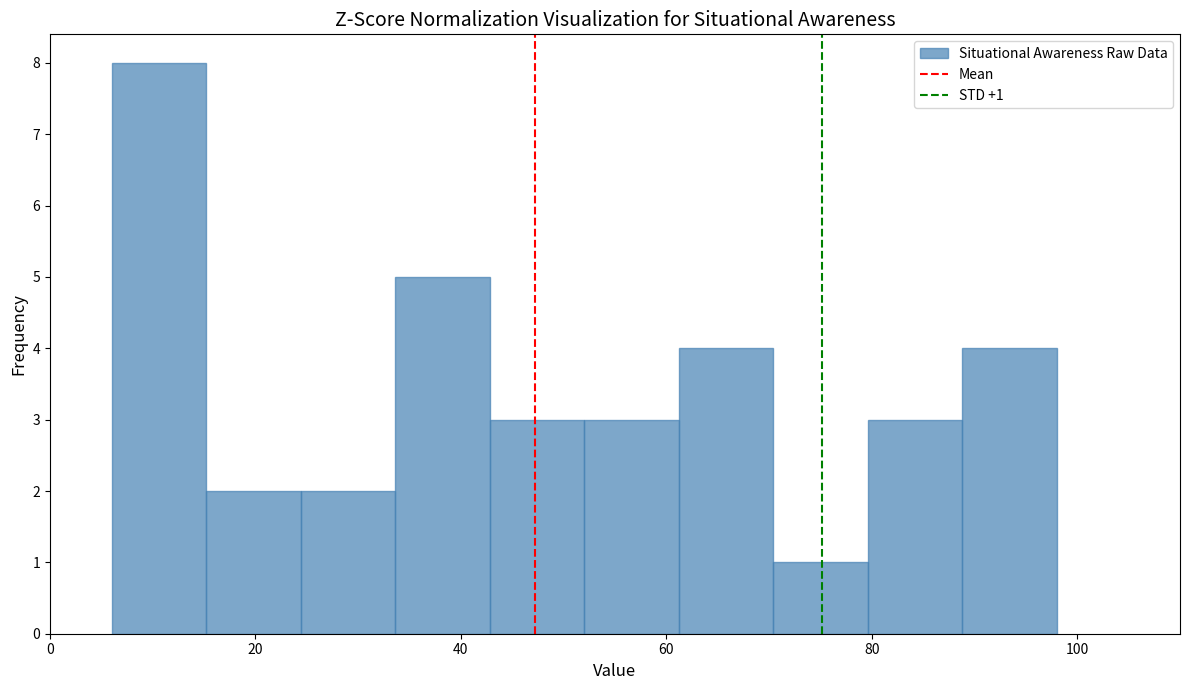

Over which range of the x-axis is the bar tallest?

6.0 to 15.2